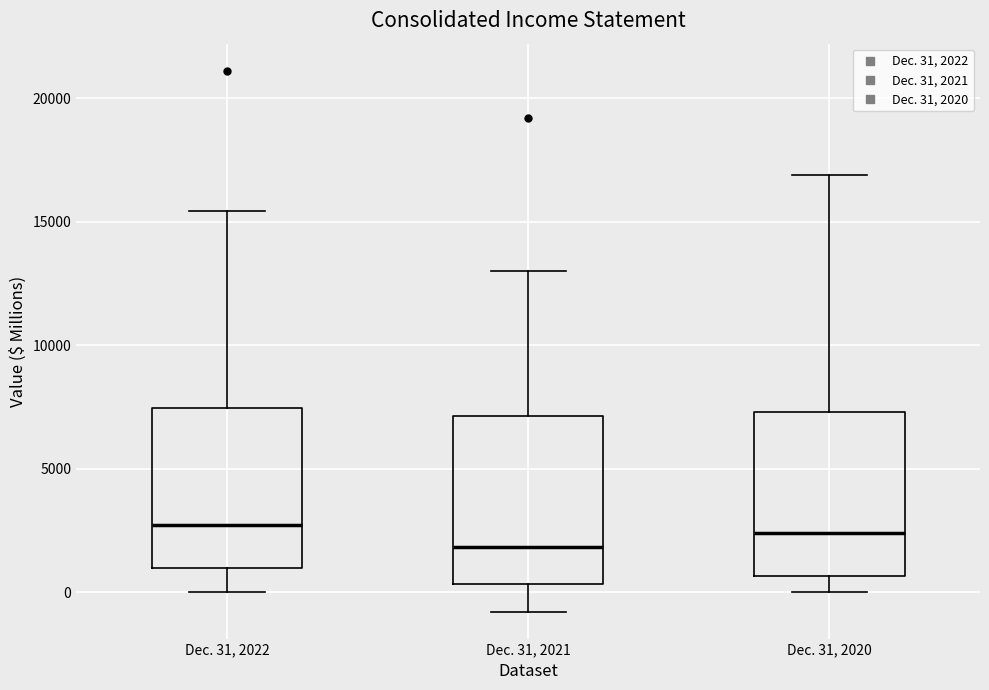

Which box's median line is the lowest?

Dec. 31, 2021